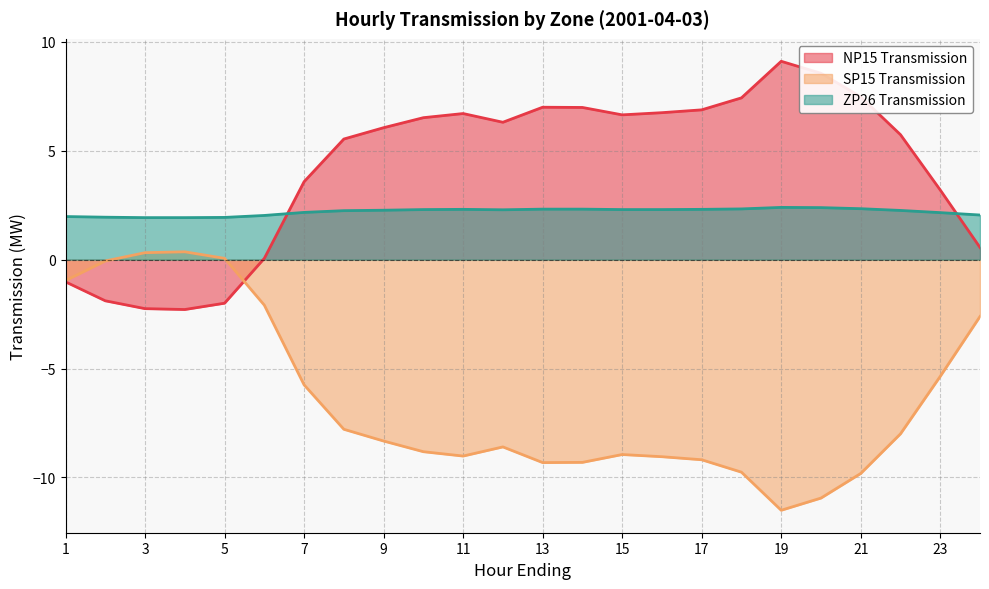

Reading left to right, extract all data points from this chart.

NP15 Transmission: -1.0	-1.9	-2.2	-2.3	-2.0	0.1	3.6	5.5	6.1	6.5	6.7	6.3	7.0	7.0	6.7	6.8	6.9	7.4	9.1	8.6	7.5	5.7	3.2	0.6
SP15 Transmission: -1.0	-0.1	0.3	0.4	0.1	-2.1	-5.8	-7.8	-8.3	-8.8	-9.0	-8.6	-9.3	-9.3	-8.9	-9.1	-9.2	-9.8	-11.5	-10.9	-9.8	-8.0	-5.4	-2.6
ZP26 Transmission: 2.0	1.9	1.9	1.9	1.9	2.0	2.2	2.2	2.3	2.3	2.3	2.3	2.3	2.3	2.3	2.3	2.3	2.3	2.4	2.4	2.3	2.3	2.2	2.0